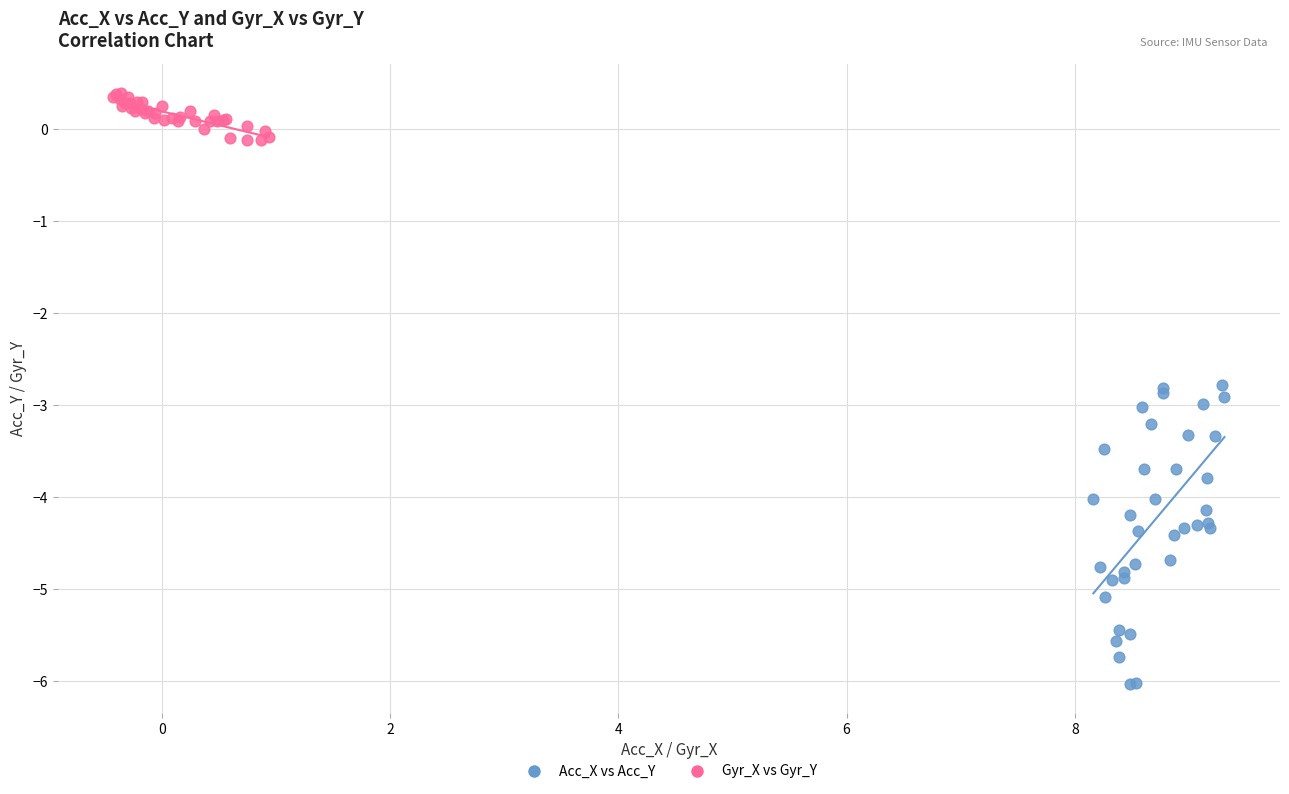

What are all the series names shown in the legend?

Acc_X vs Acc_Y, Gyr_X vs Gyr_Y